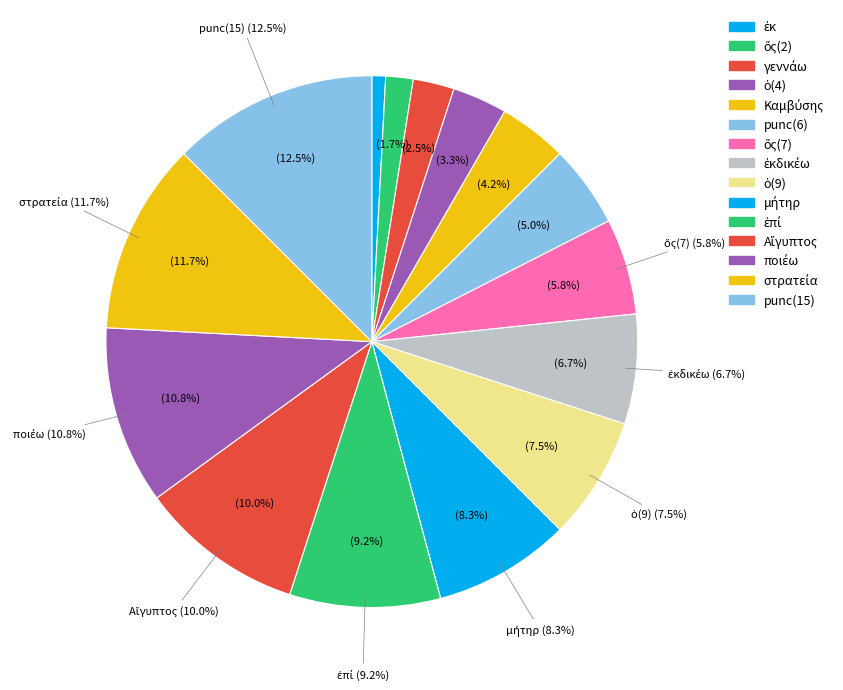

What is the largest slice in the pie chart?

punc